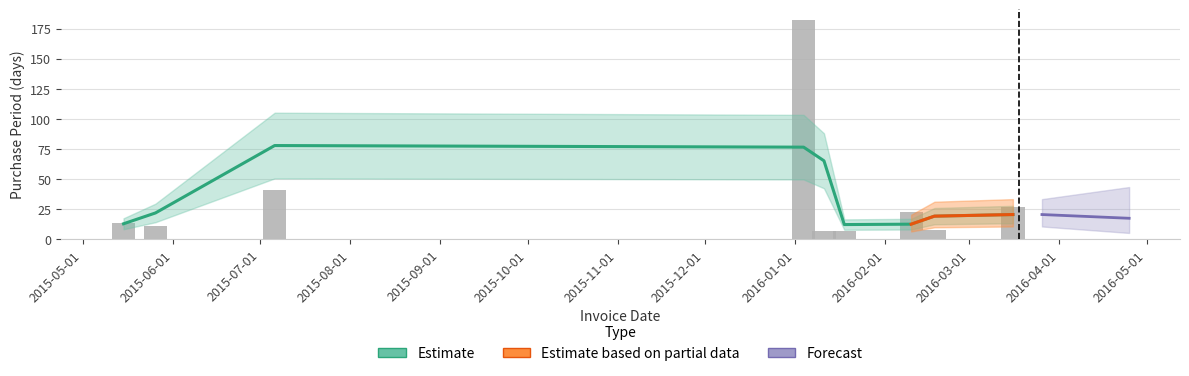

What is the difference between the maximum and second lowest values?

175